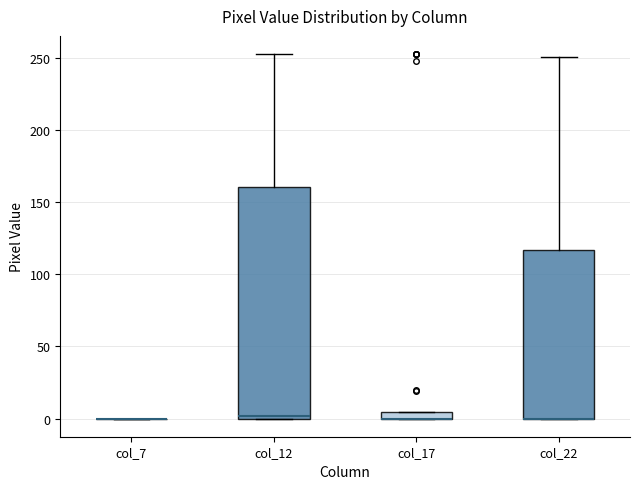

Comparing the boxes themselves (not the whiskers), which one is the tallest?

col_12